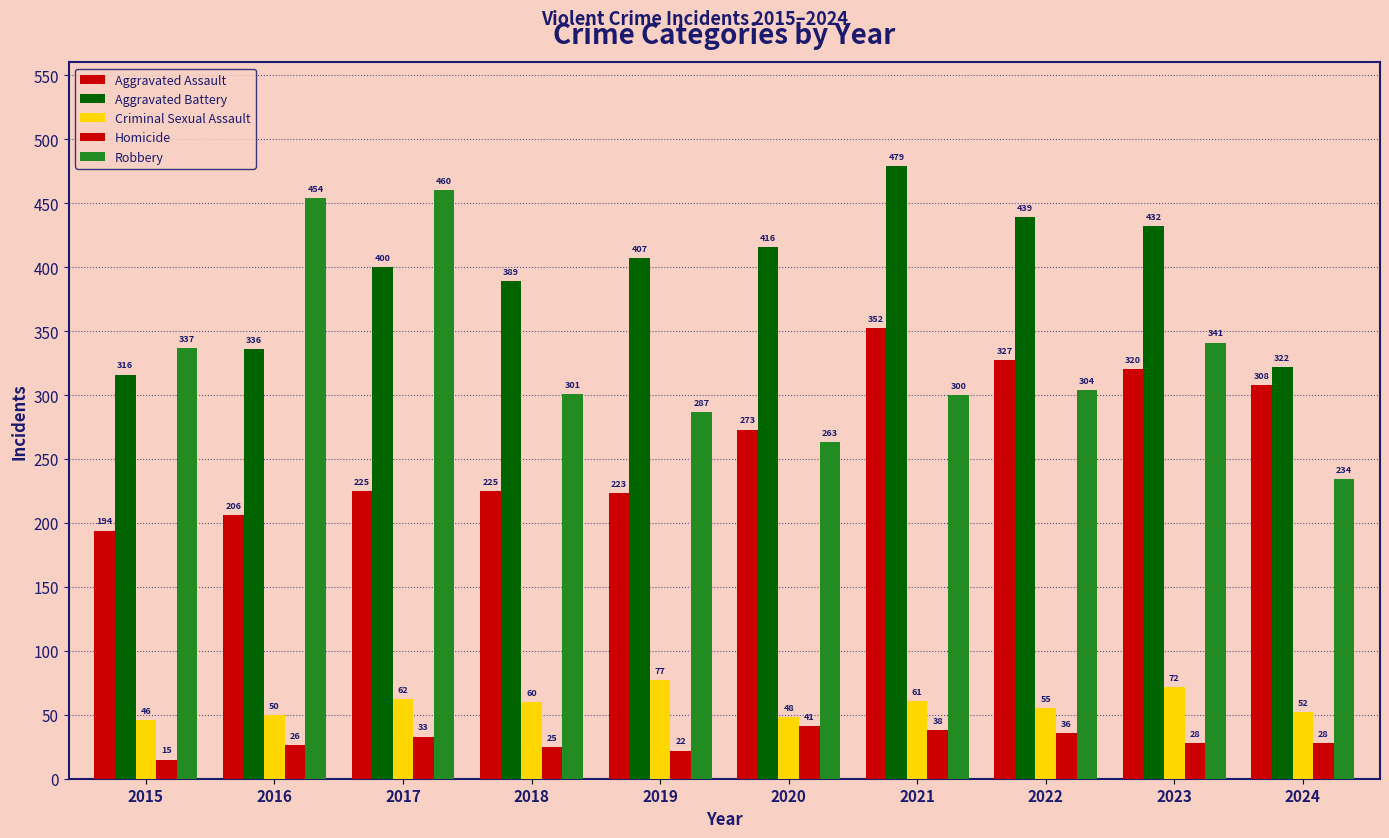

Count the number of categories in the chart.

10